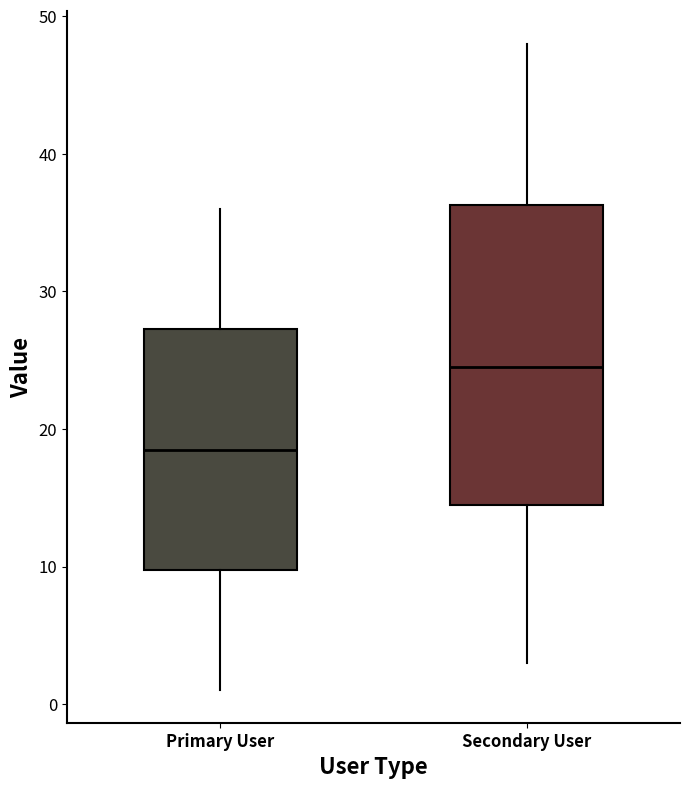

Which box's median line is the highest?

Secondary User